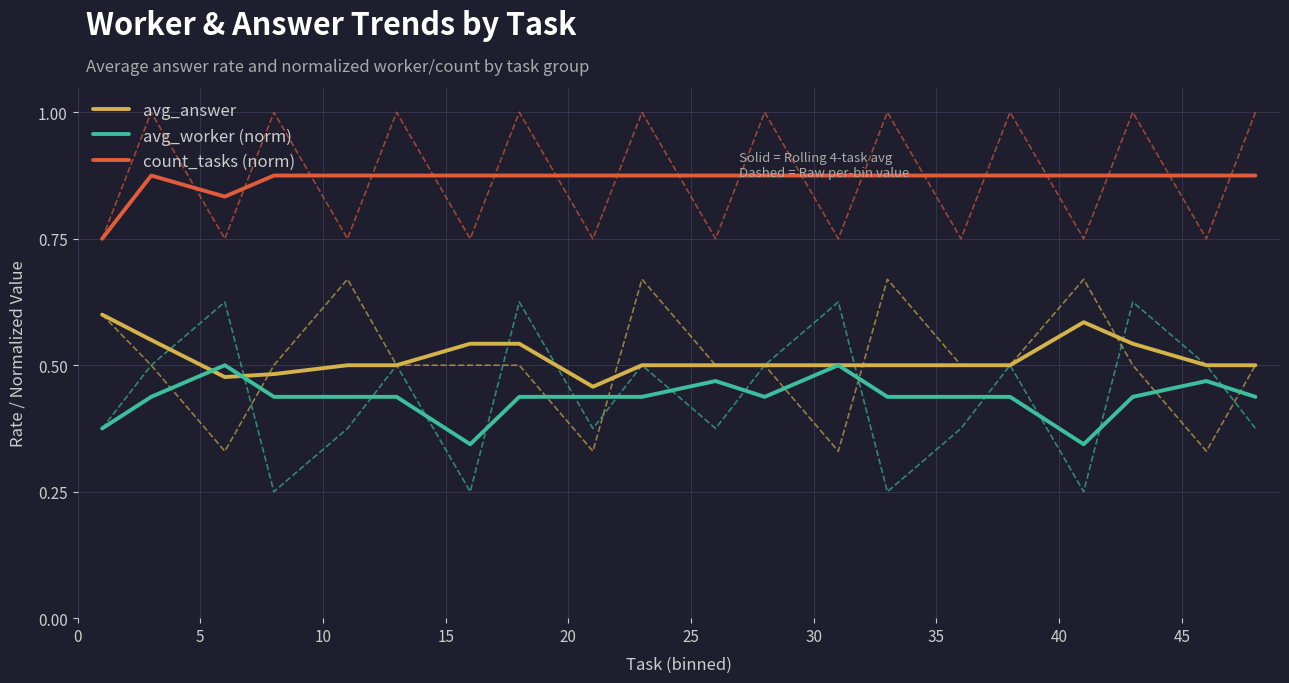

True or false: count_tasks (norm) has more than 1 interior local peaks.

False